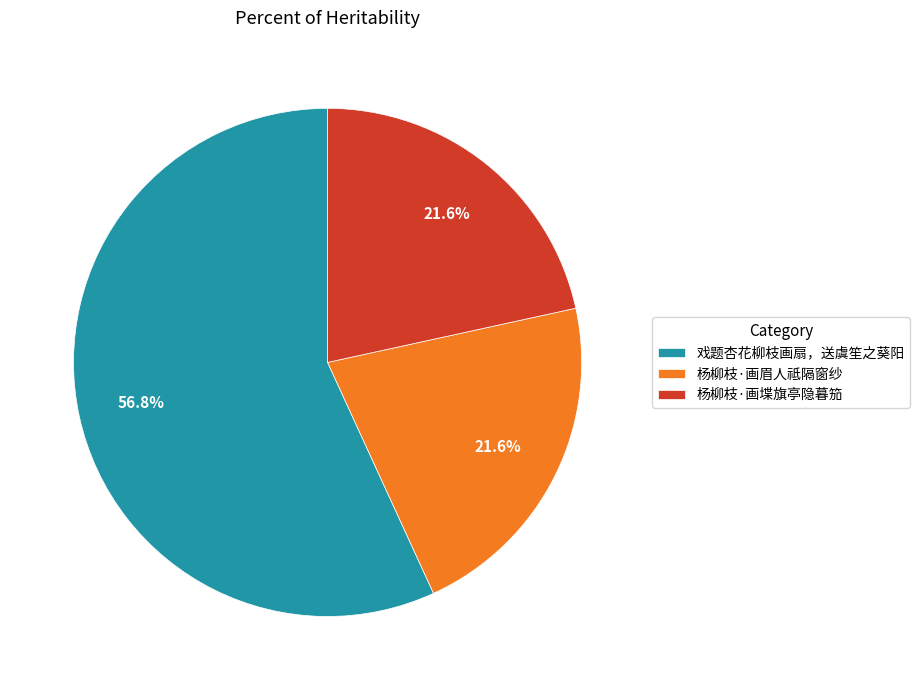

Count the number of slices in the pie.

3